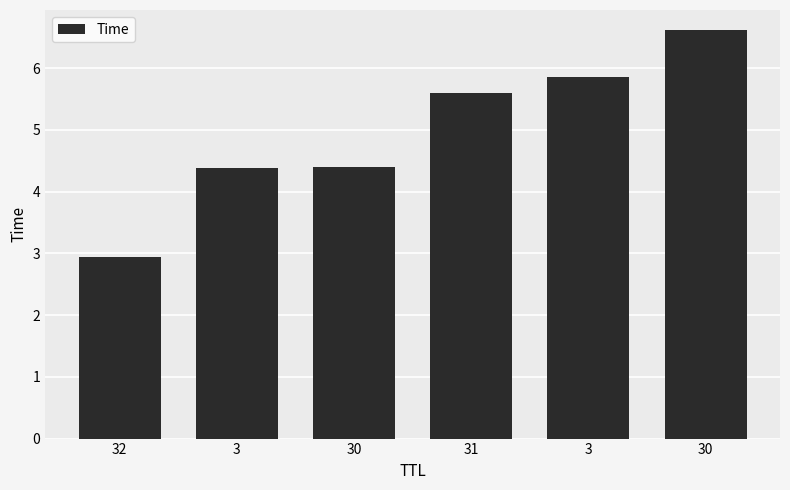

Are the bars horizontal?

No